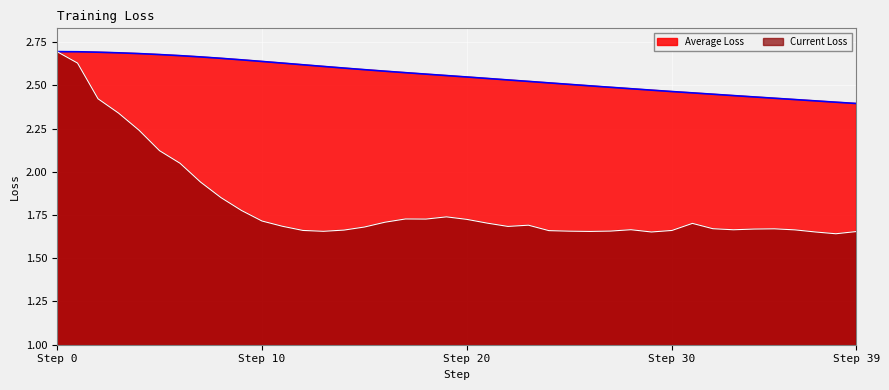

Which category has the lowest value in the Current Loss series?

38